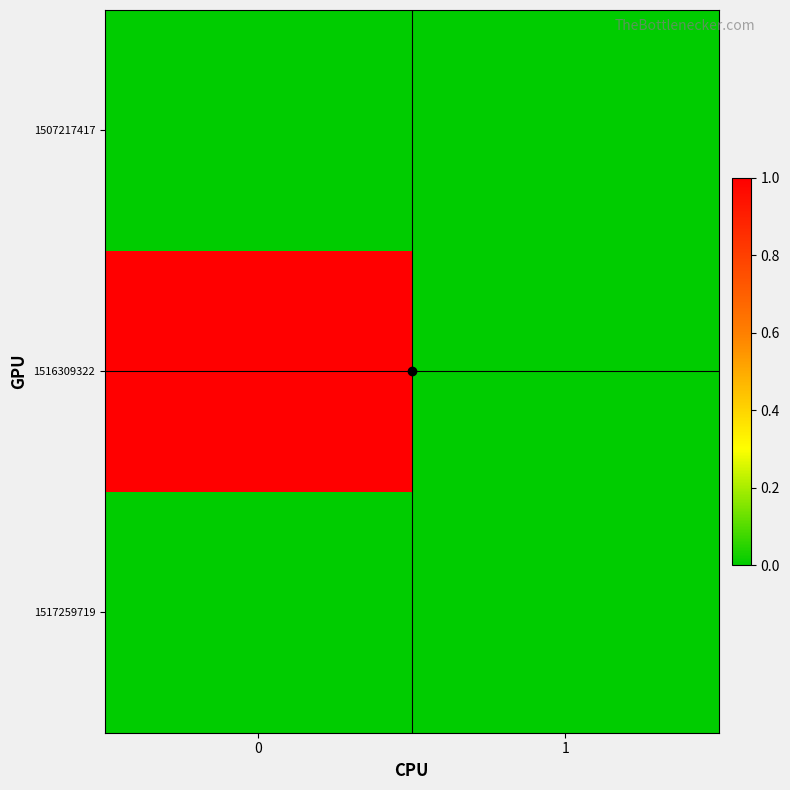

Between 0 and 1, which series saw the biggest shift?

1516309322